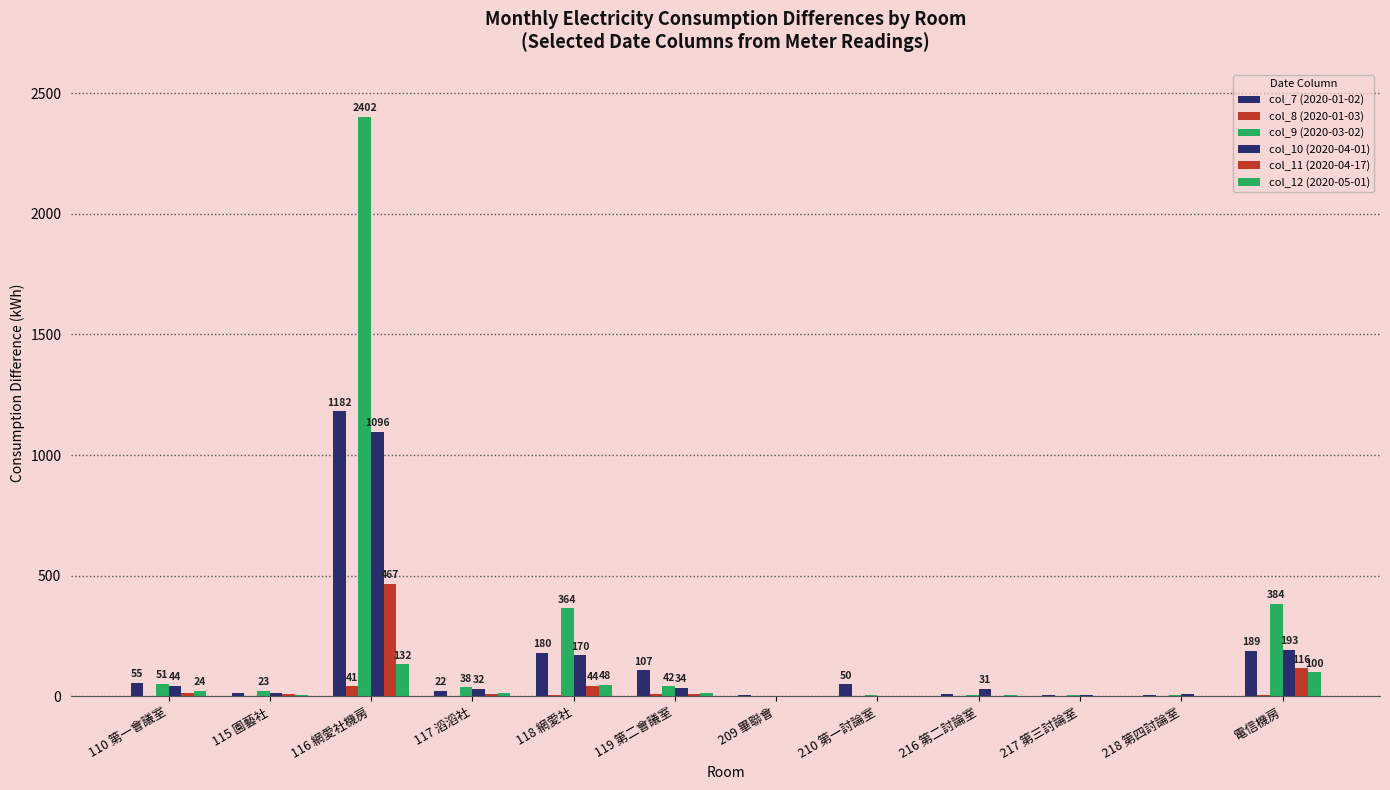

How many data points in col_12 (2020-05-01) are above 12?

6